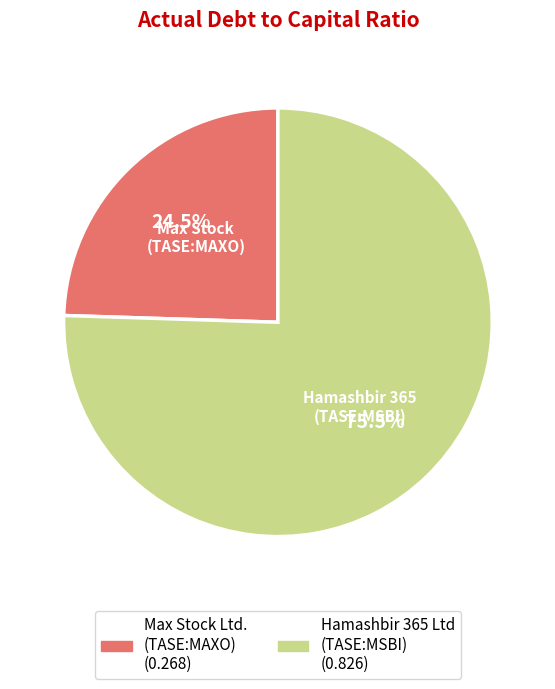

Does any single category account for the majority?

Yes